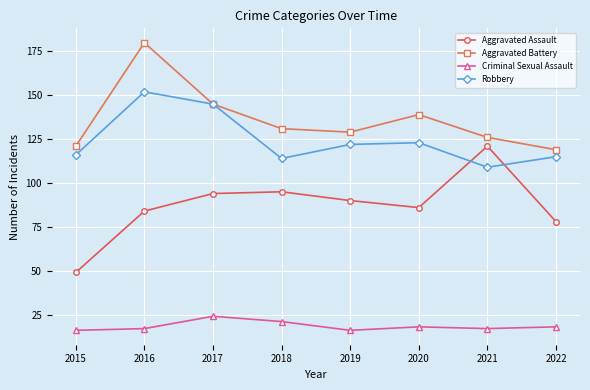

Count the Criminal Sexual Assault values in the range 17 to 21.

5